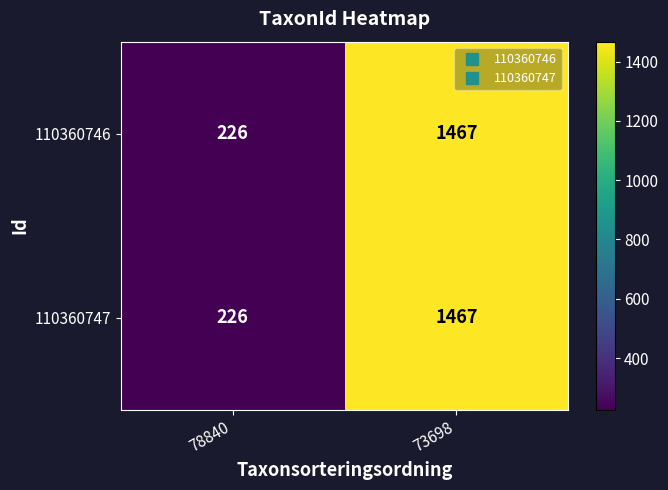

At which category does the chart reach its peak across all series?

73698